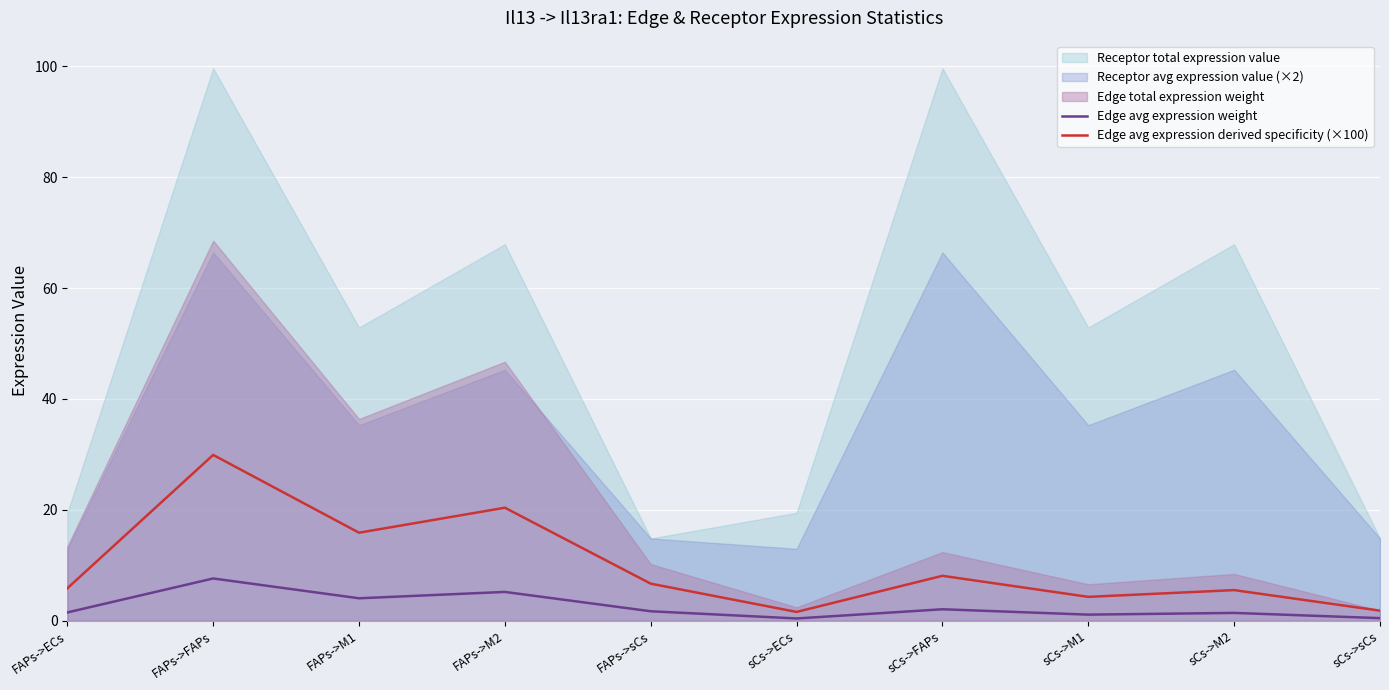

The value of Edge avg expression weight at FAPs->M2 is 7.5. True or false?

False